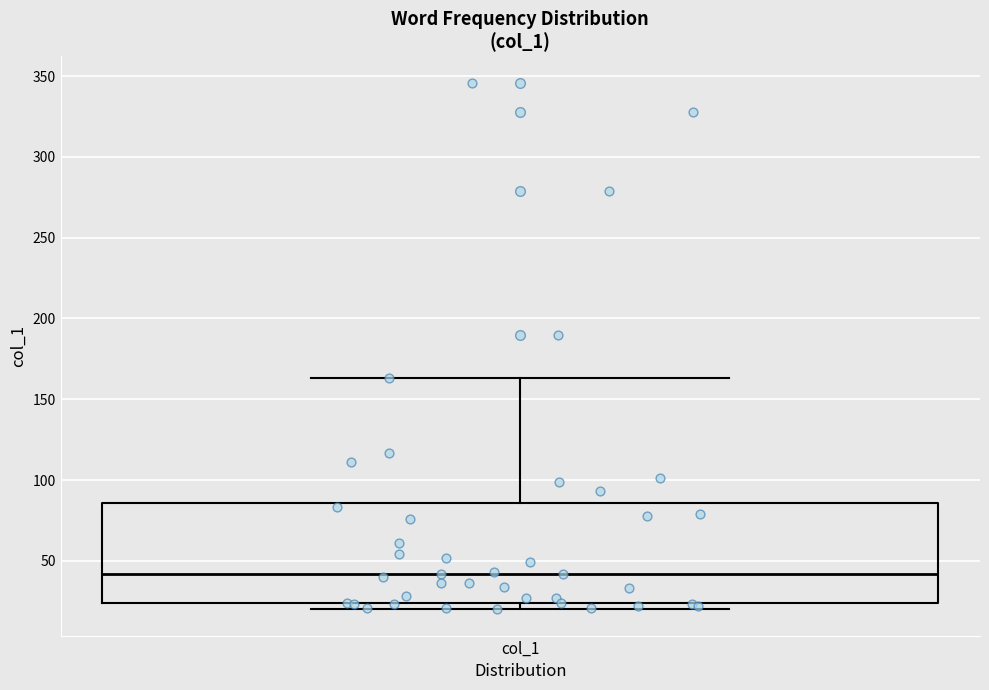

Read this box plot against the y-axis: the position of the median line, the range covered by the box, and the ends of both whiskers. The values are not printed on the chart, so give them approximately, as read against the axis.

median 40, box 25 to 85, whiskers 20 to 165